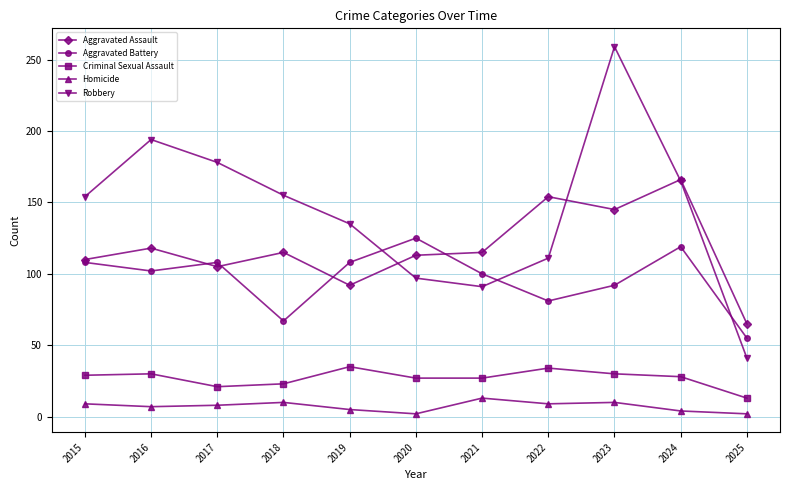

True or false: Homicide has more than 1 points higher than both neighbors.

True